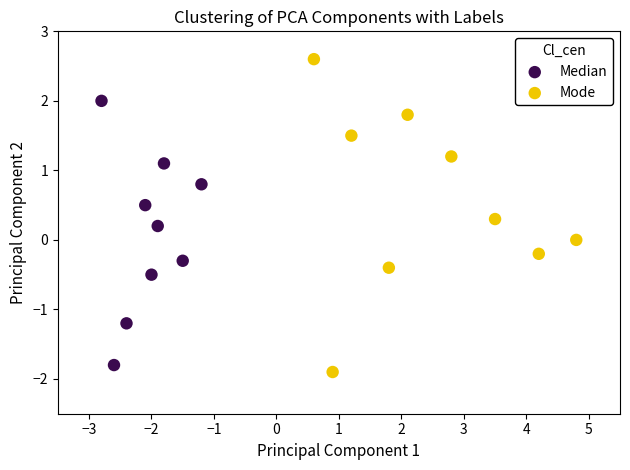

Which series reaches the maximum Y coordinate?

Mode